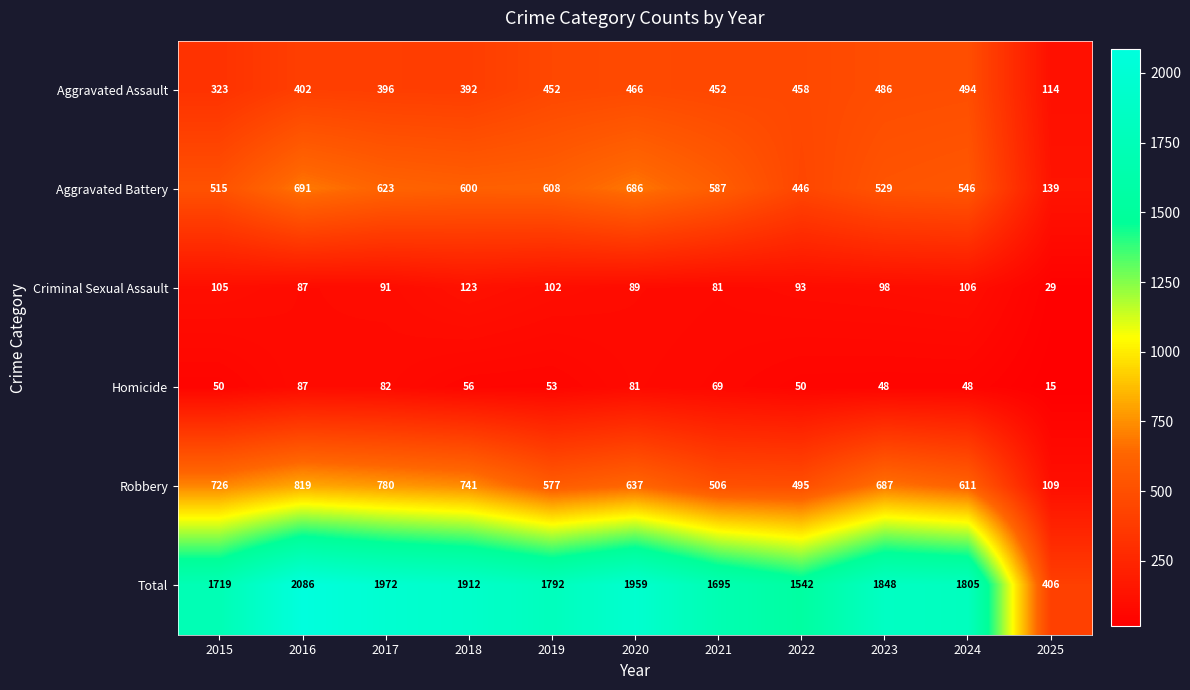

What is the sum of all Aggravated Assault values?

4435